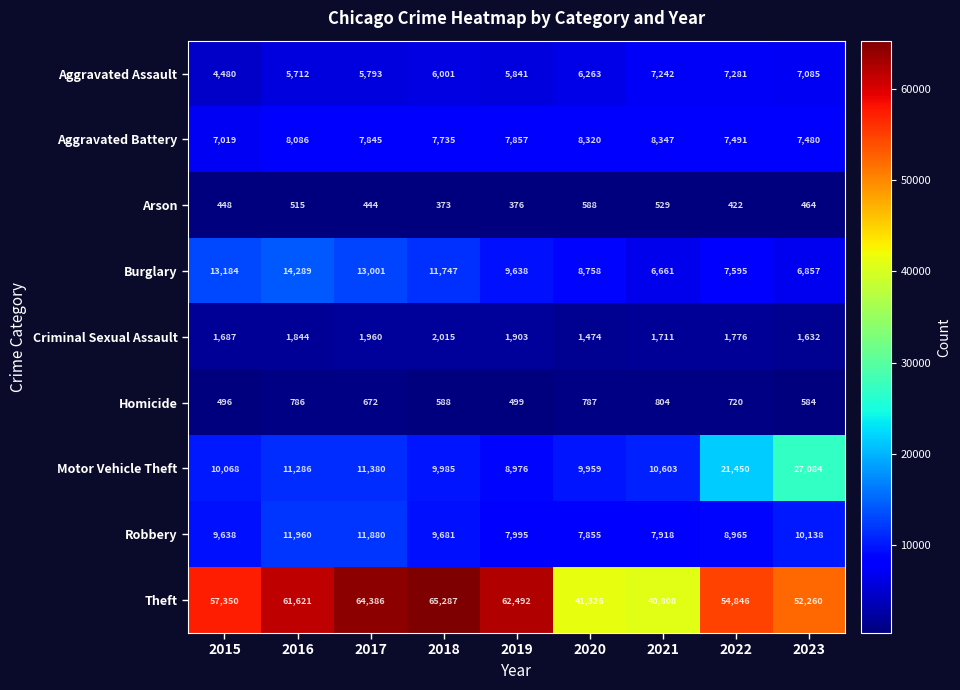

Is it true that Aggravated Assault equals 5841 at 2019?

True